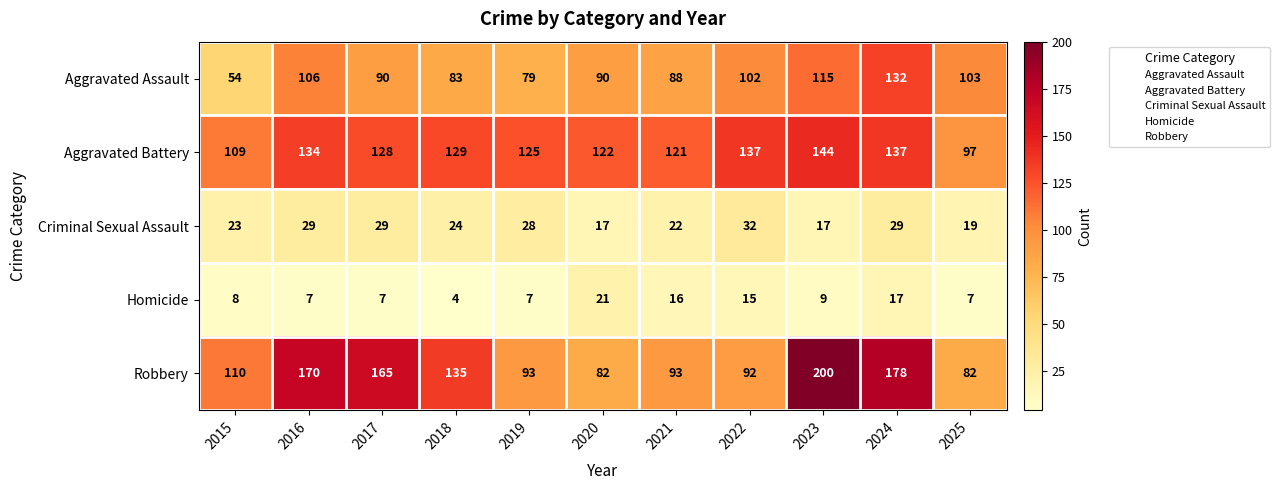

What is the sum of all Aggravated Assault values?

1042